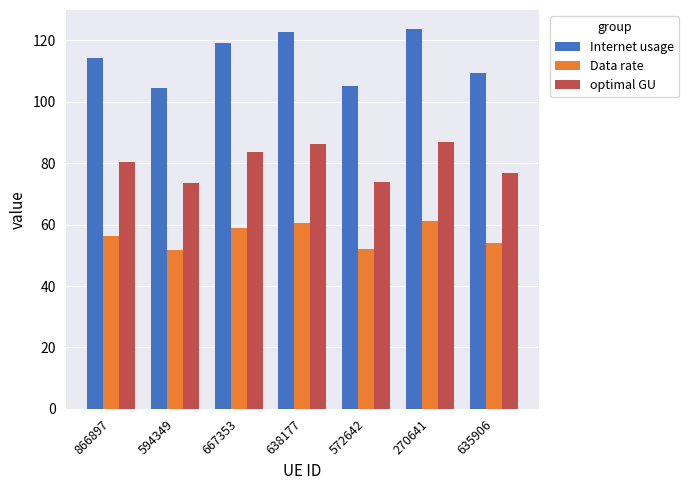

What is the difference between the highest and lowest values at 572642?

53.2